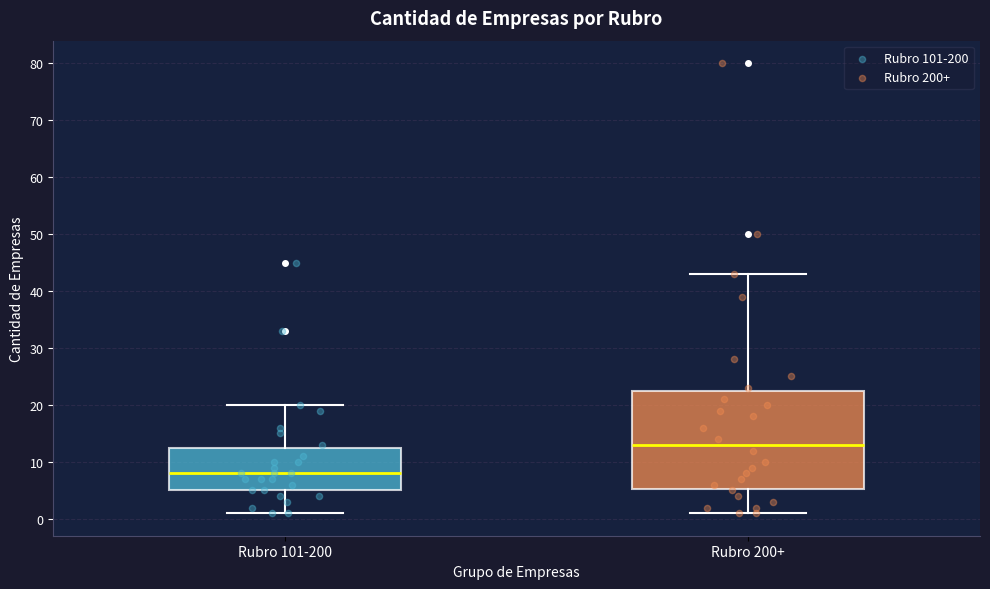

Reading left to right, read every box against the y-axis: the position of its median line, the range the box covers, and the ends of its whiskers. The values are not printed on the chart, so give them approximately, as read against the axis.

Rubro 101-200: median 8, box 5 to 13, whiskers 1 to 20
Rubro 200+: median 13, box 5 to 23, whiskers 1 to 43